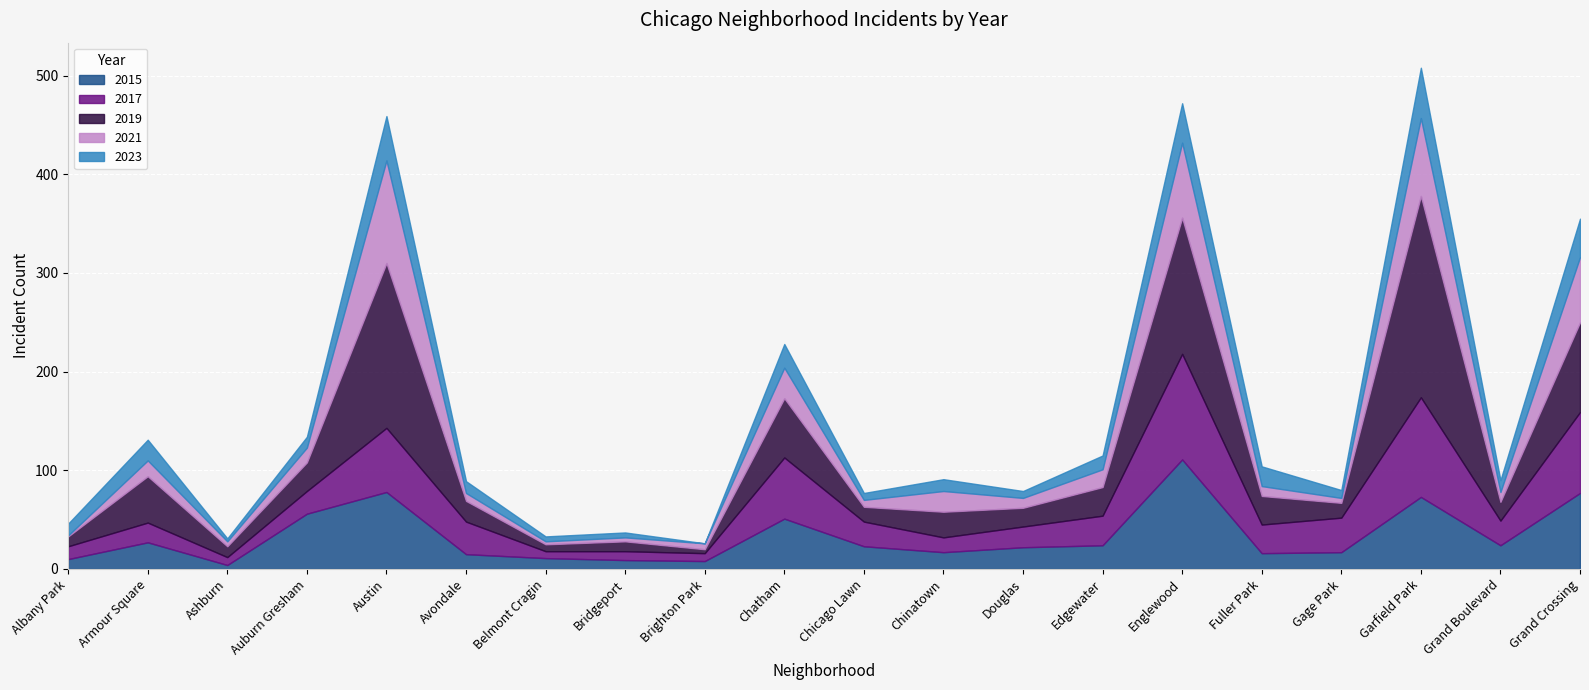

At which label does 2015 first exceed 23?

Armour Square